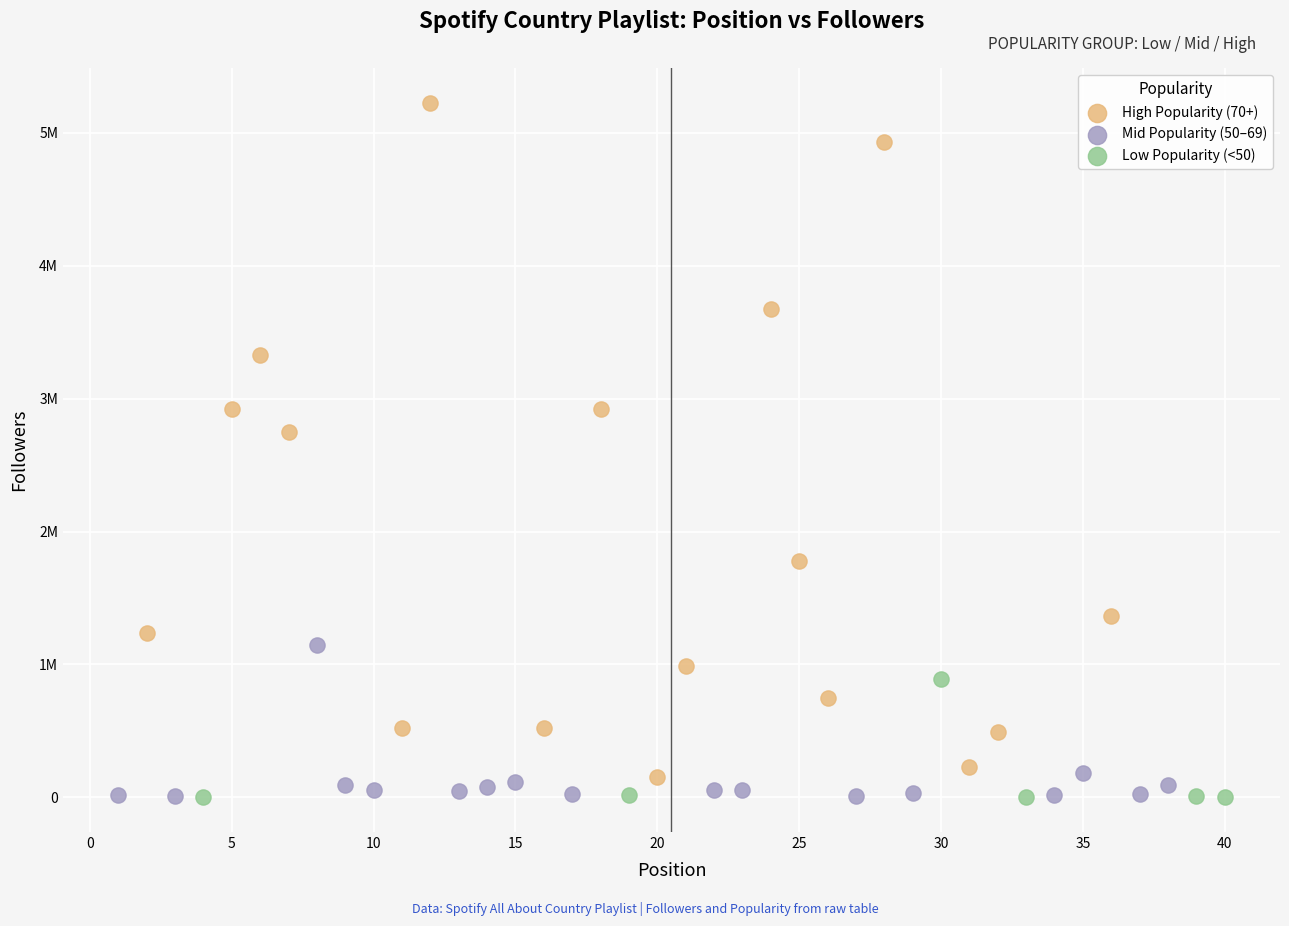

What are all the series names shown in the legend?

High Popularity (70+), Mid Popularity (50–69), Low Popularity (<50)